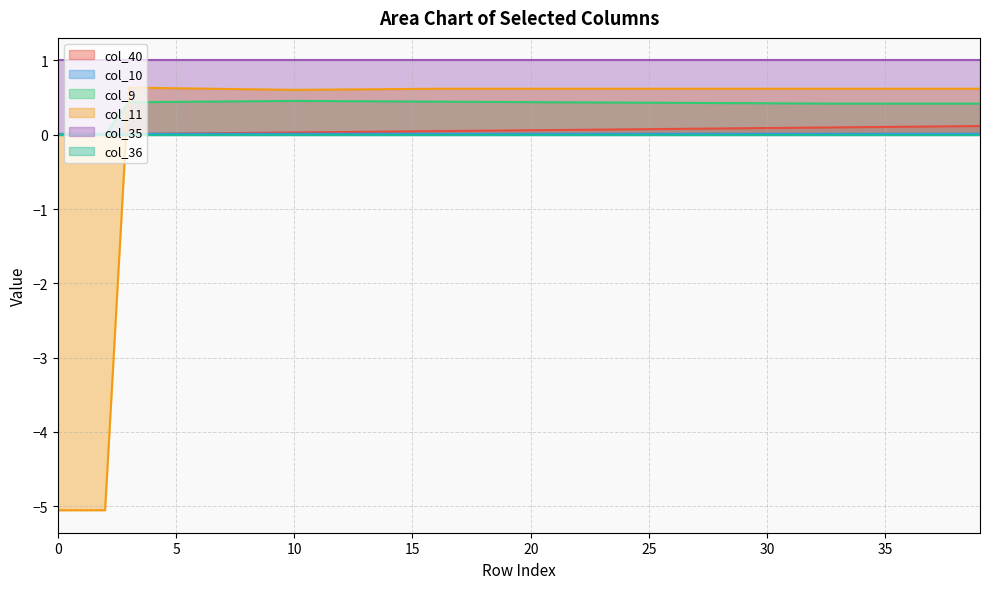

What value does the col_11 series have at 14?

0.6